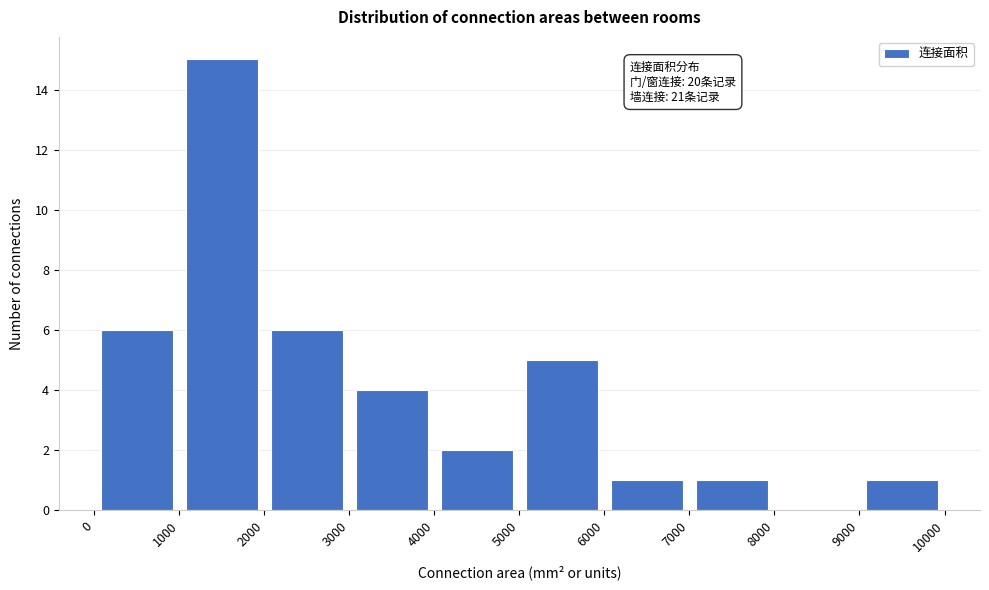

Which range on the x-axis has the tallest bar?

1000 to 2000